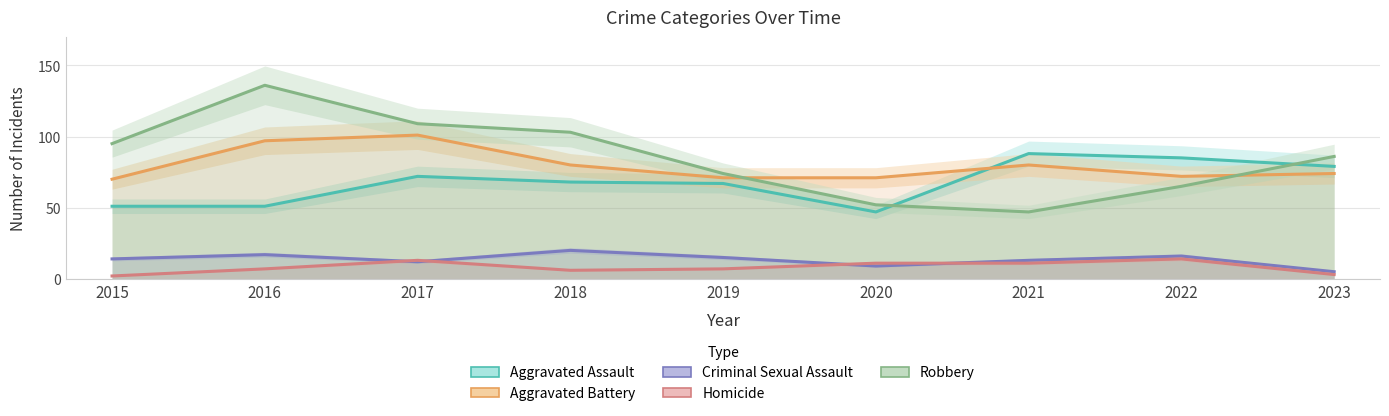

True or false: Homicide has a value of 3 at 2016.

False